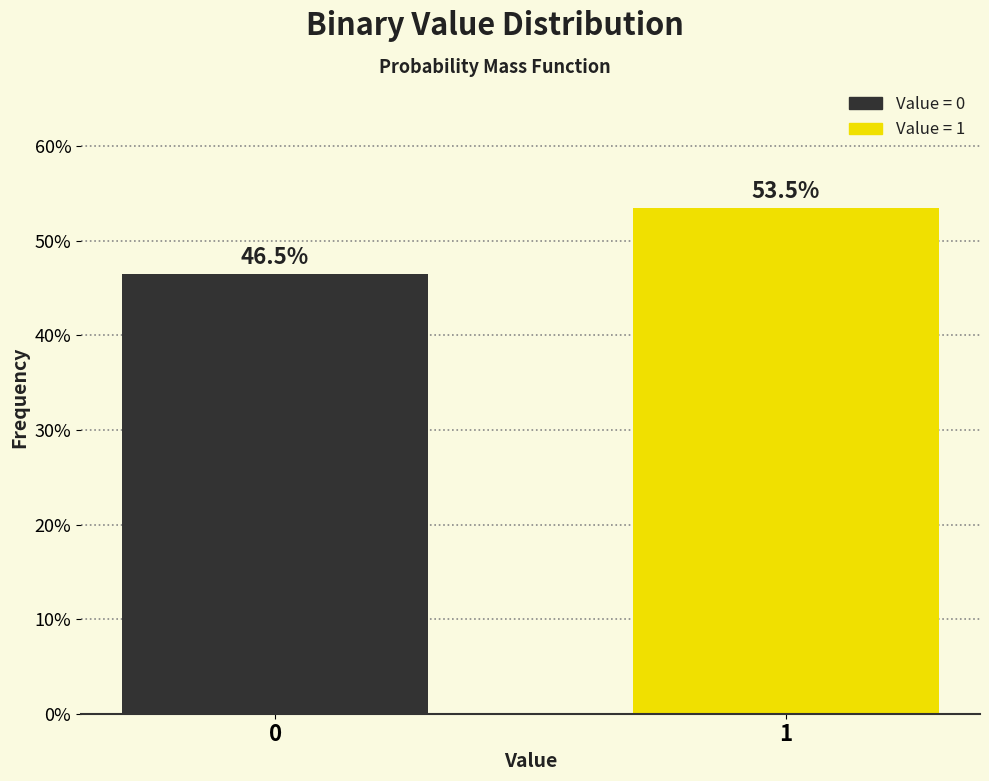

Reading left to right, extract all data points from this chart.

0=46.5	1=53.5